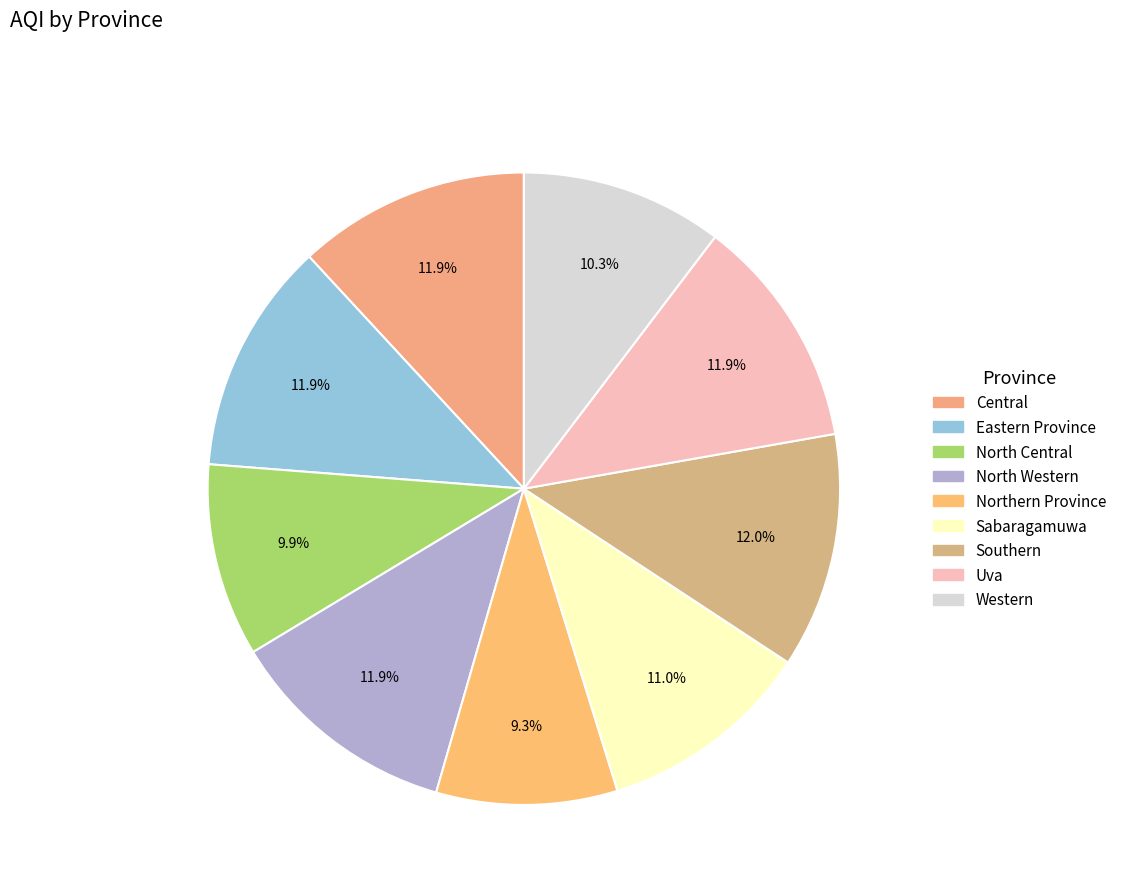

Is there a majority slice in this chart?

No